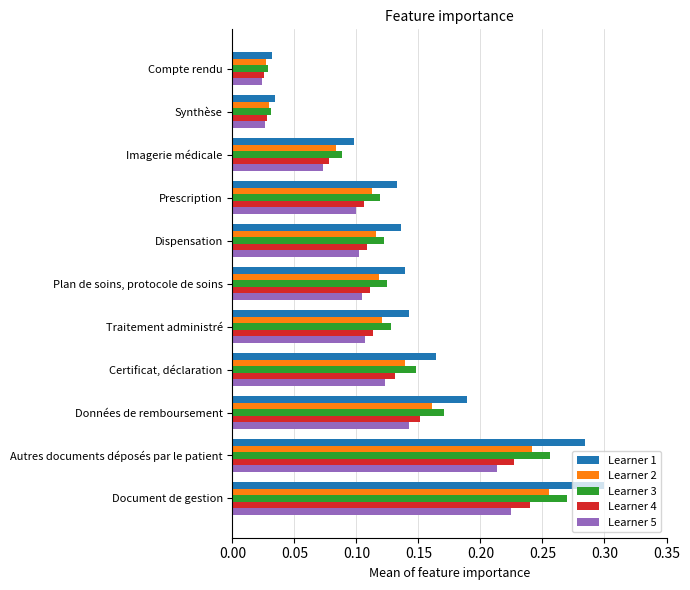

Which series has the widest spread of values?

Learner 1